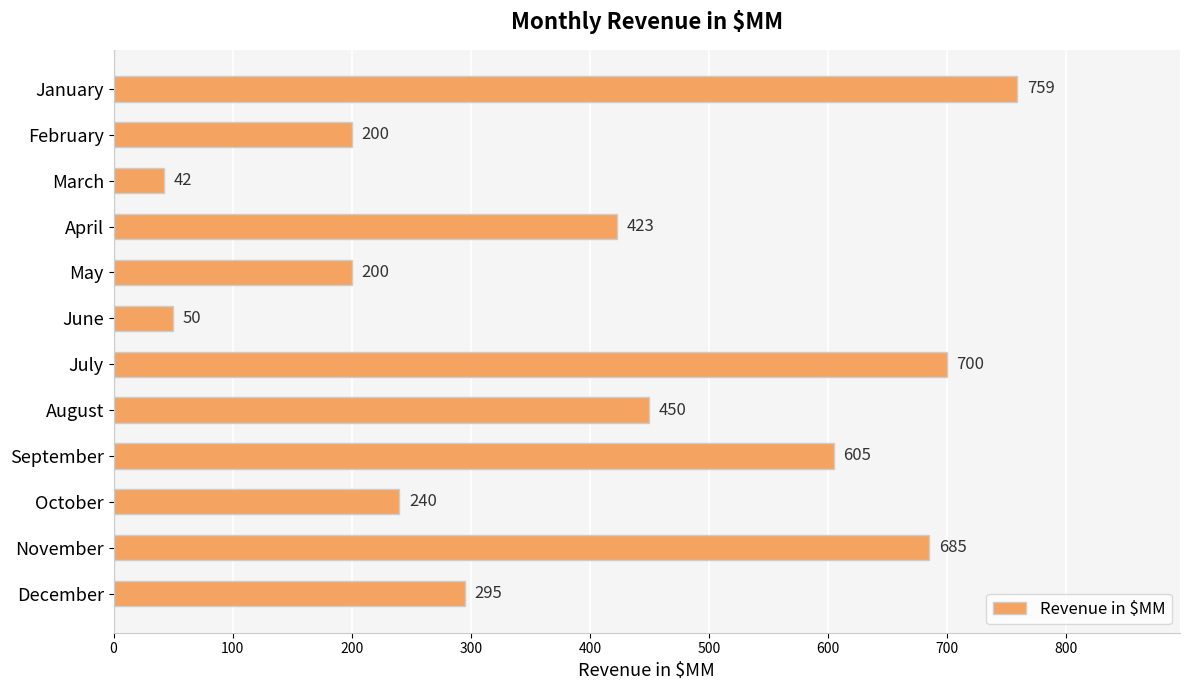

Reading top to bottom, list all the values displayed in this chart.

759	200	42	423	200	50	700	450	605	240	685	295